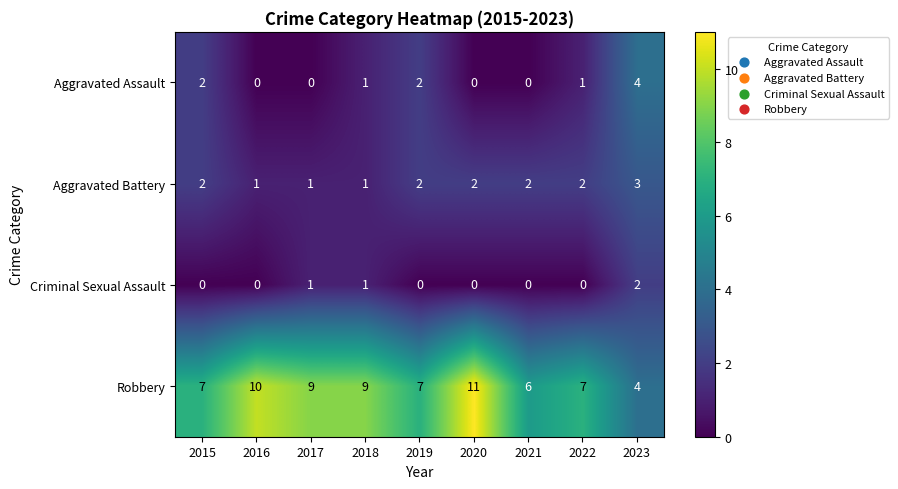

What is the total value across all series at 2021?

8